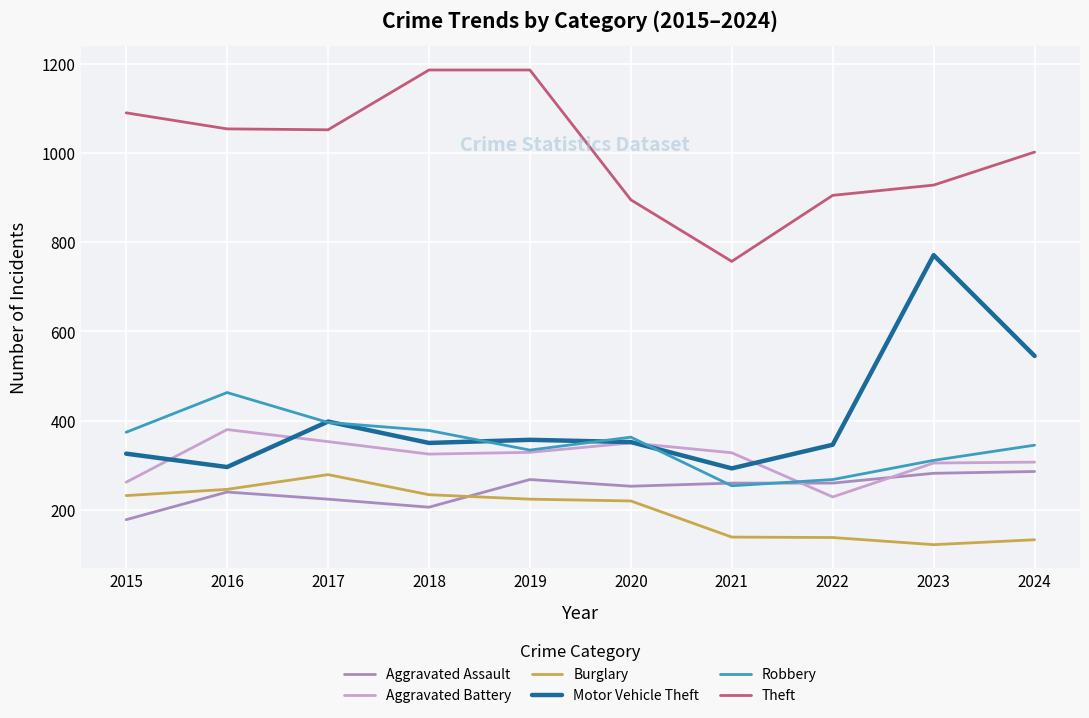

Which series has the largest total across all categories?

Theft